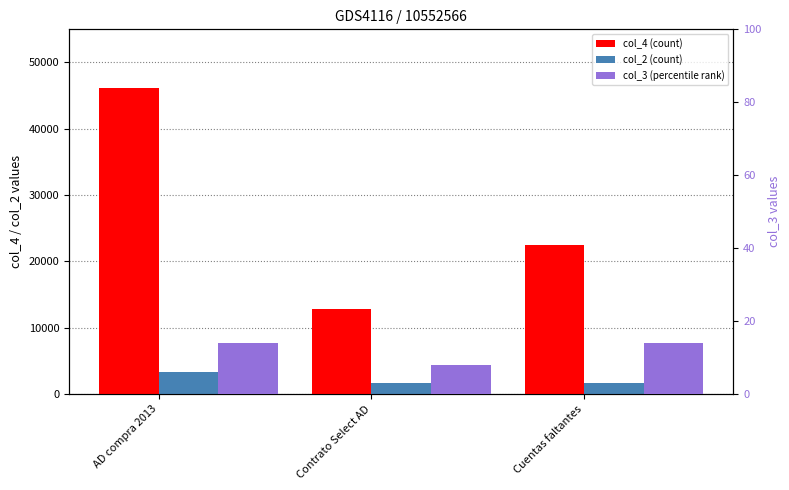

What is the label of the 2nd bar from the left?

Contrato Select AD